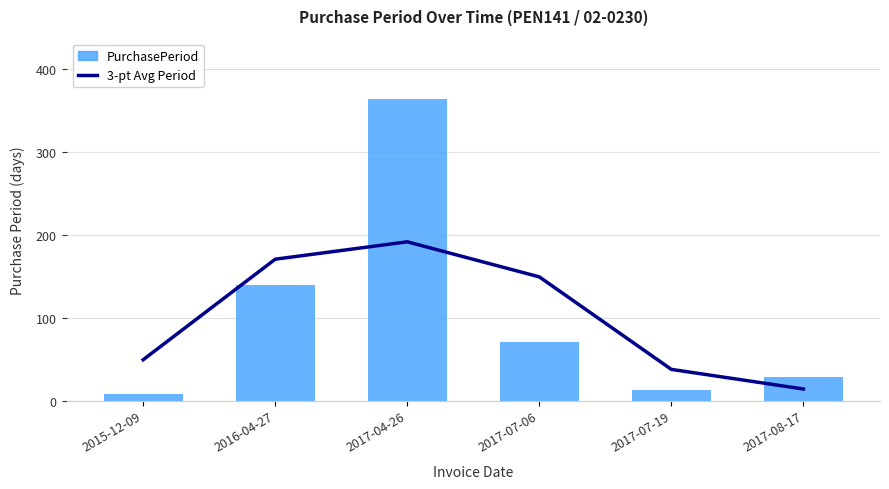

Is it true that 3-pt Avg Period equals 149.3 at 2017-07-06?

True